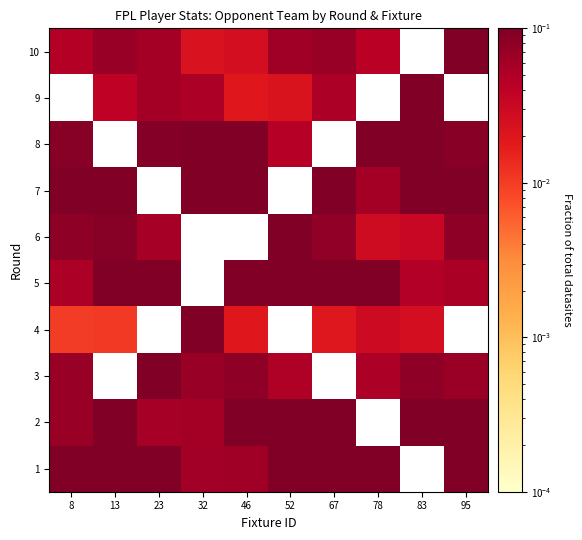

What is the difference between the highest and lowest values at 8?

1.0